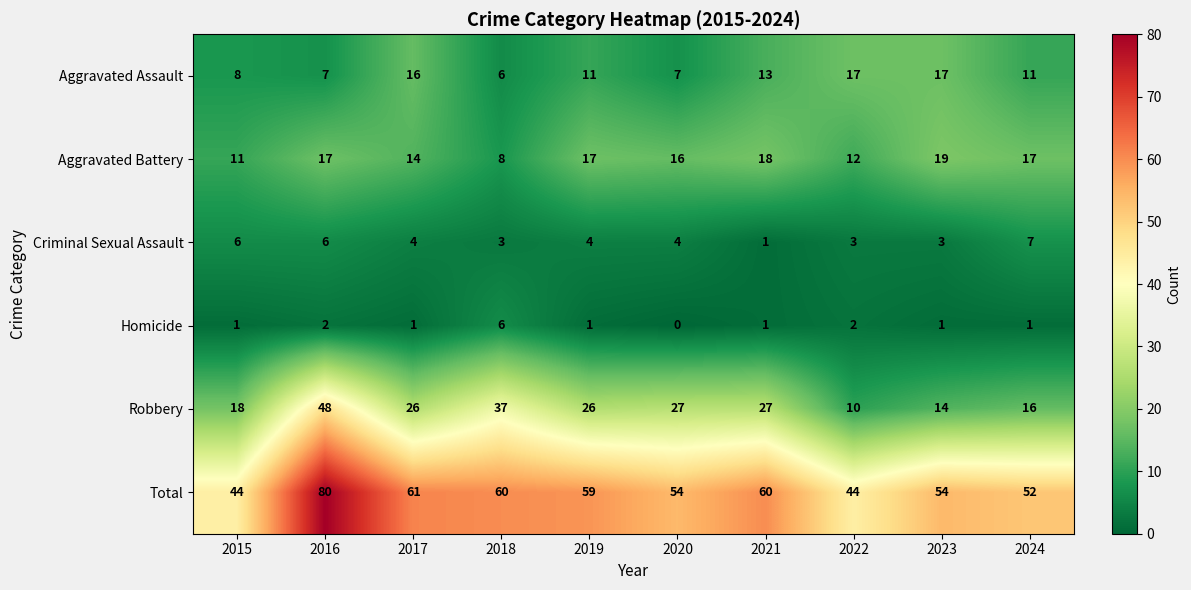

Rank the series at 2024 from lowest to highest value.

Homicide, Criminal Sexual Assault, Aggravated Assault, Robbery, Aggravated Battery, Total